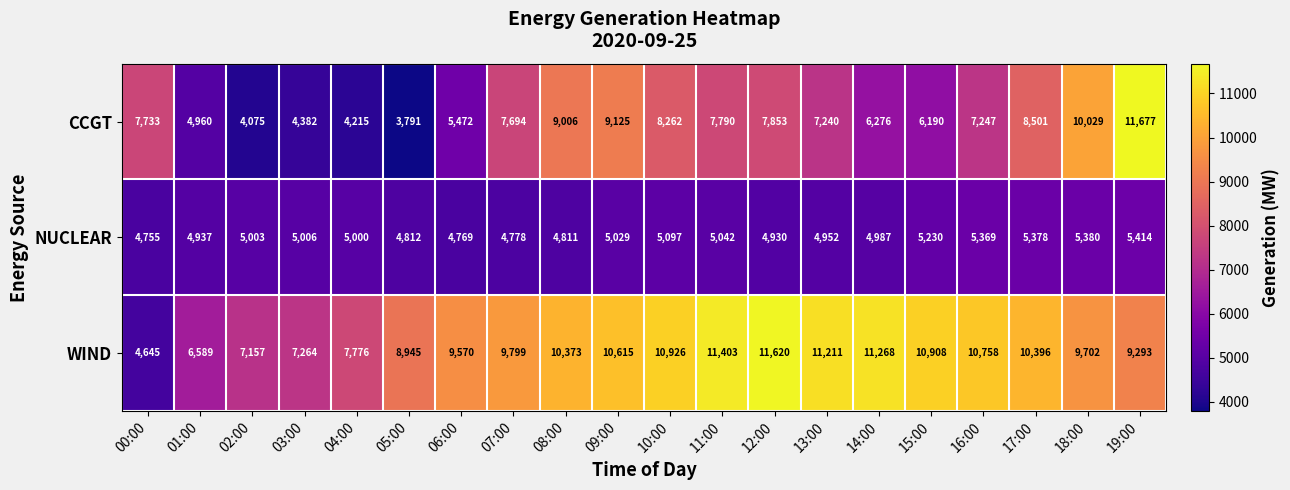

How many data points does each series have?

20